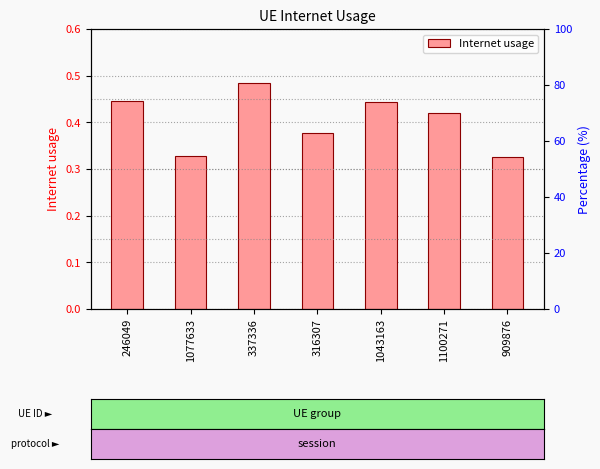

Rank the categories by value from lowest to highest.

909876, 1077633, 316307, 1100271, 1043163, 246049, 337336